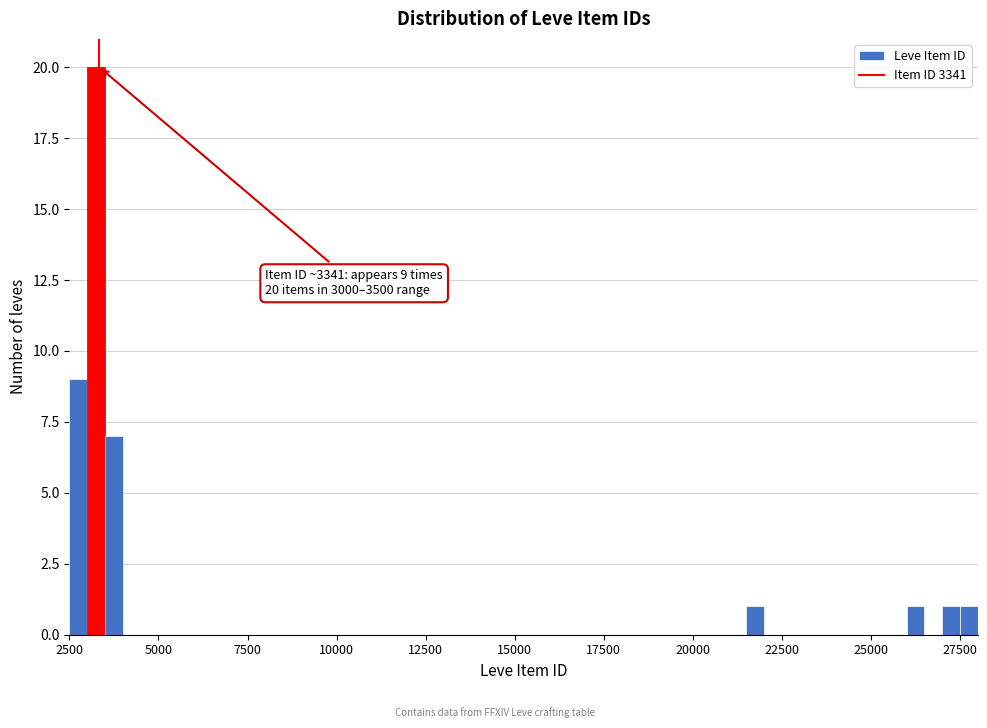

Read against the x-axis, roughly where is the centre of the tallest bar?

3500